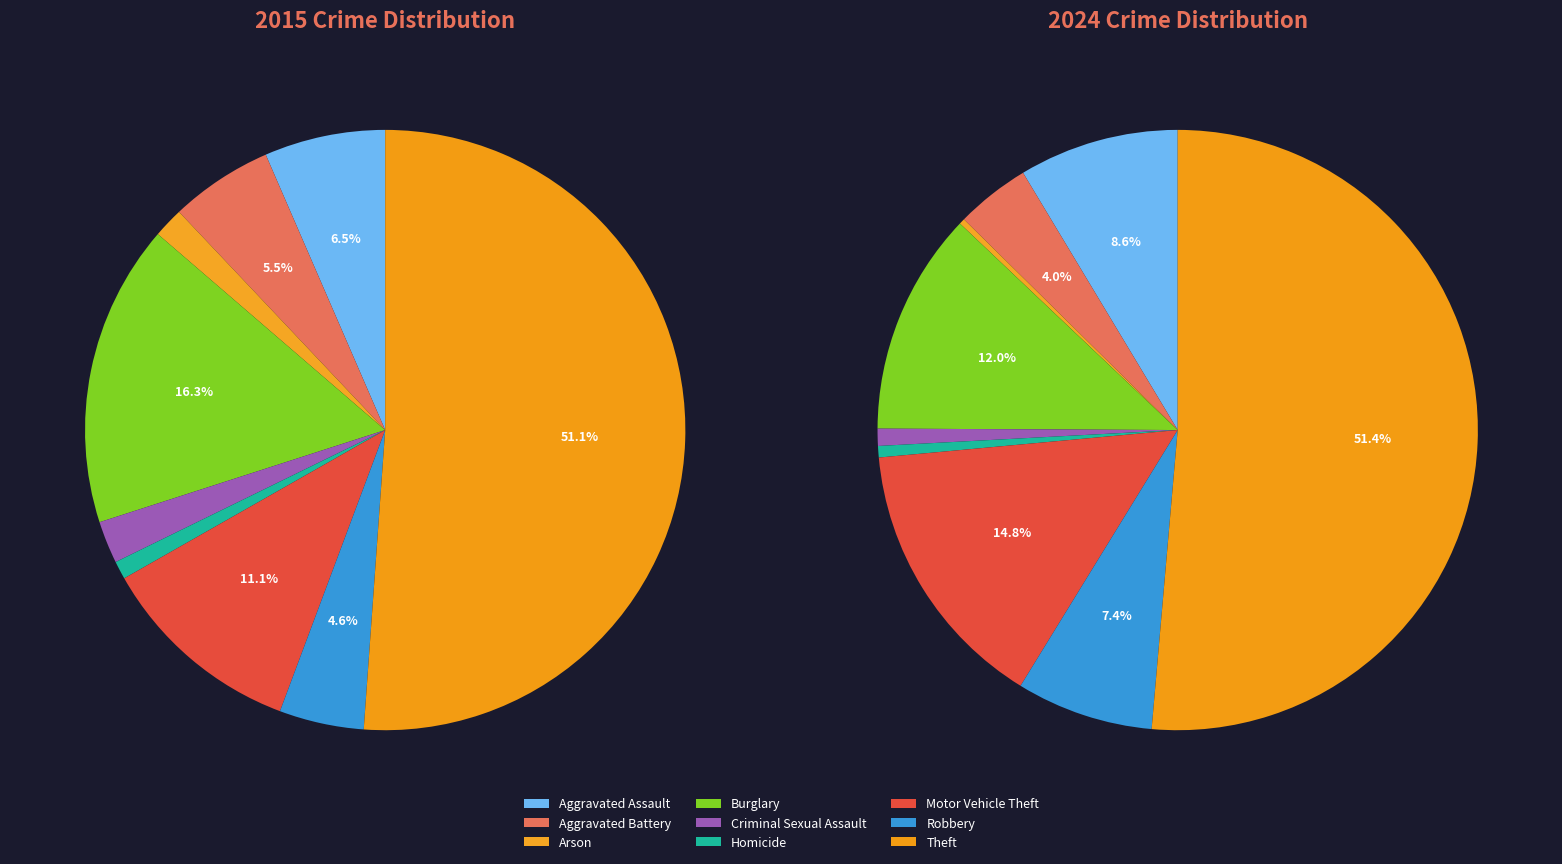

True or false: Burglary accounts for 12% of the total.

True